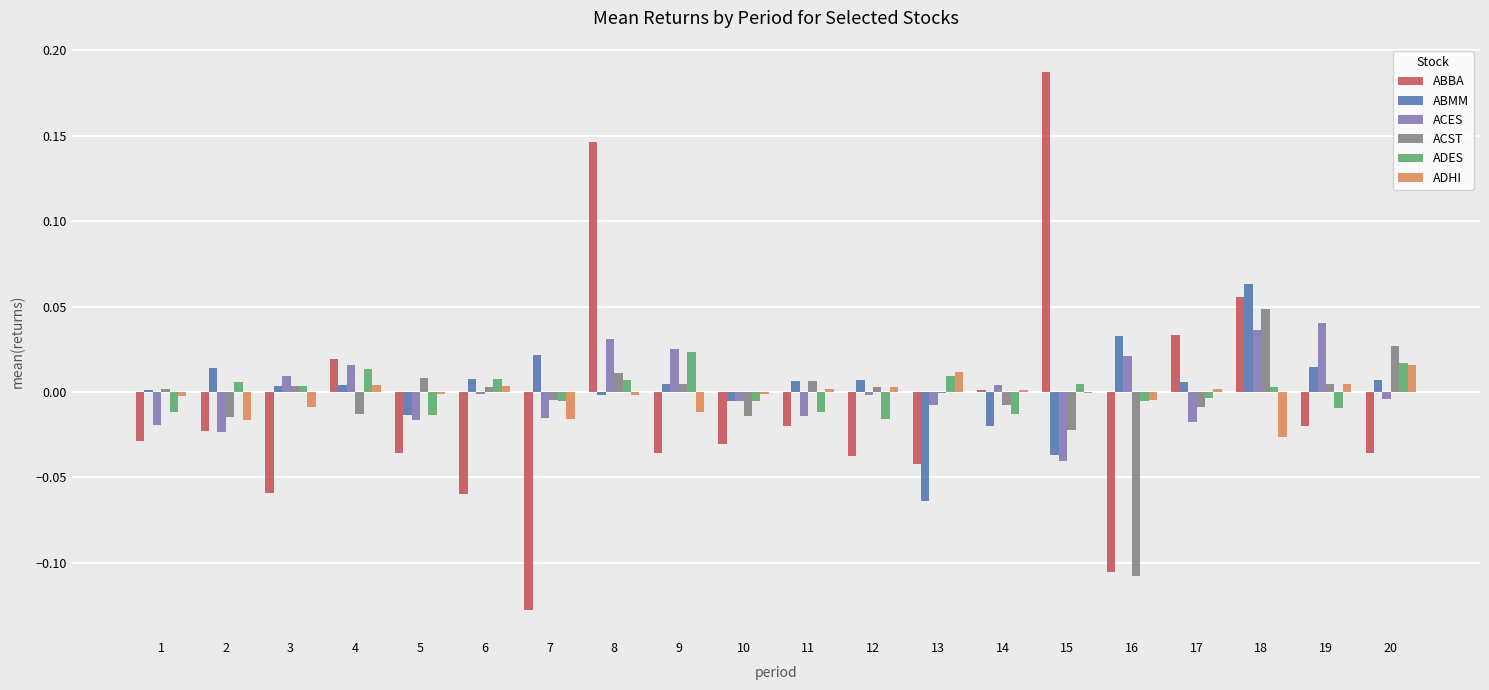

The ABBA series shows -0.0 at 10. True or false?

True